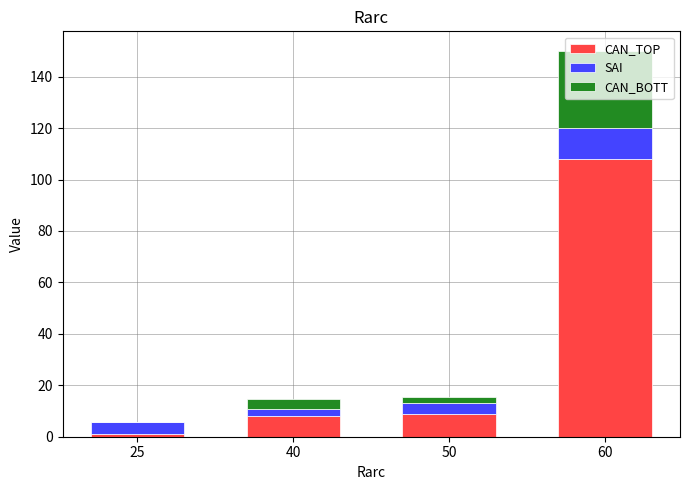

Which category has the highest value in the CAN_TOP series?

60